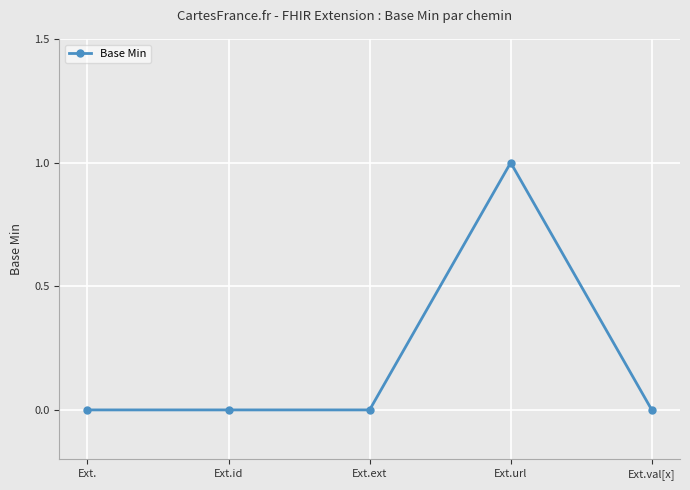

True or false: there are more than 0 points higher than both neighbors.

True